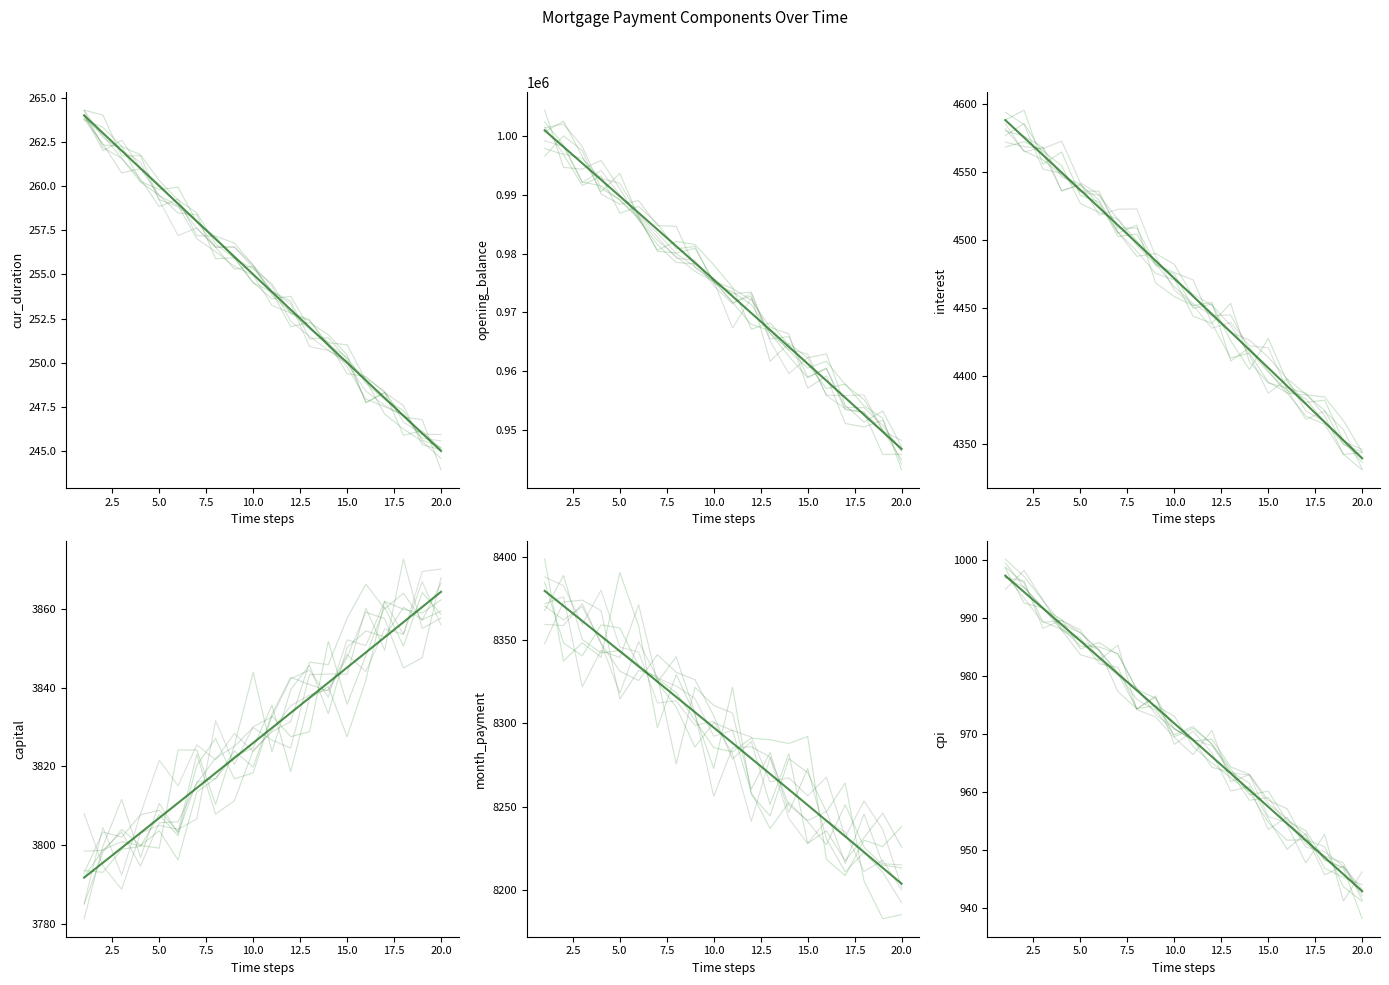

What are all the series names shown in the legend?

cur_duration, opening_balance, interest, capital, month_payment, cpi